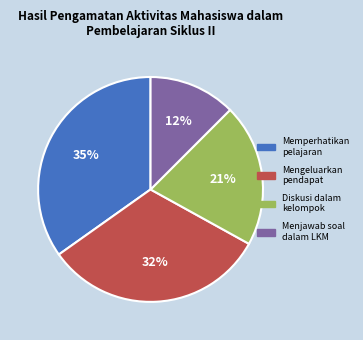

To the nearest percent, what is the average slice percentage?

25%